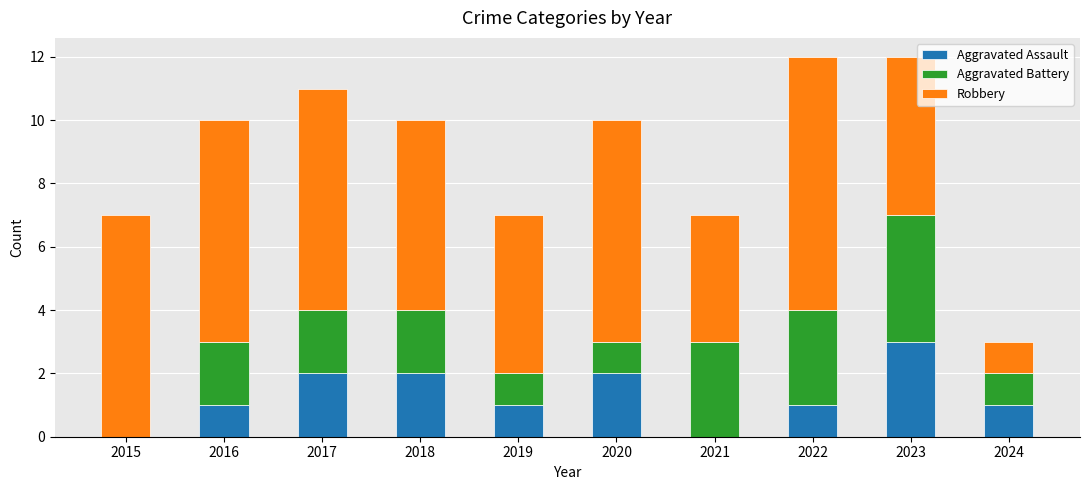

At which label does Aggravated Assault reach its peak?

2023